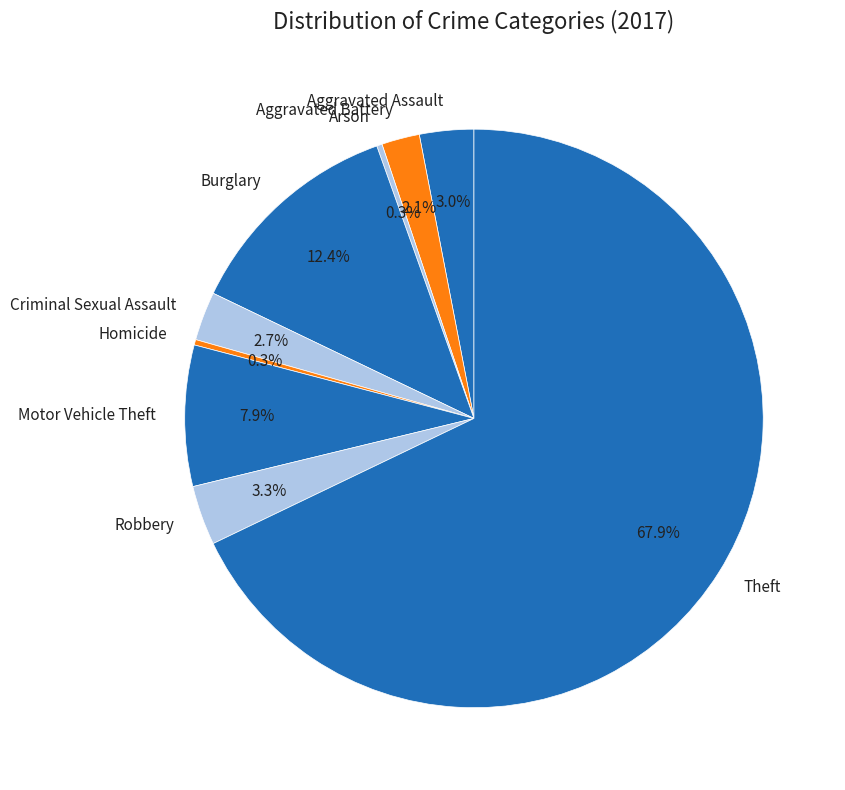

What is the largest slice in the pie chart?

Theft